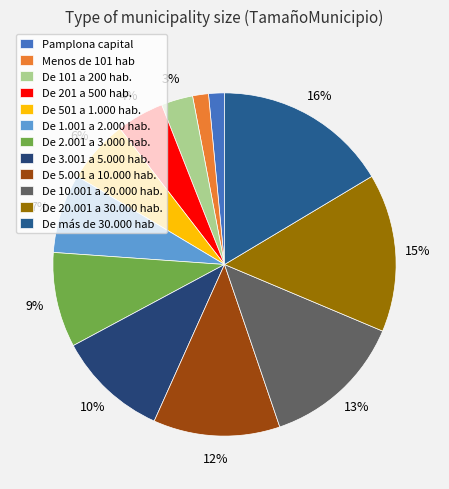

Does De 1.001 a 2.000 hab. represent more than half of the total?

No